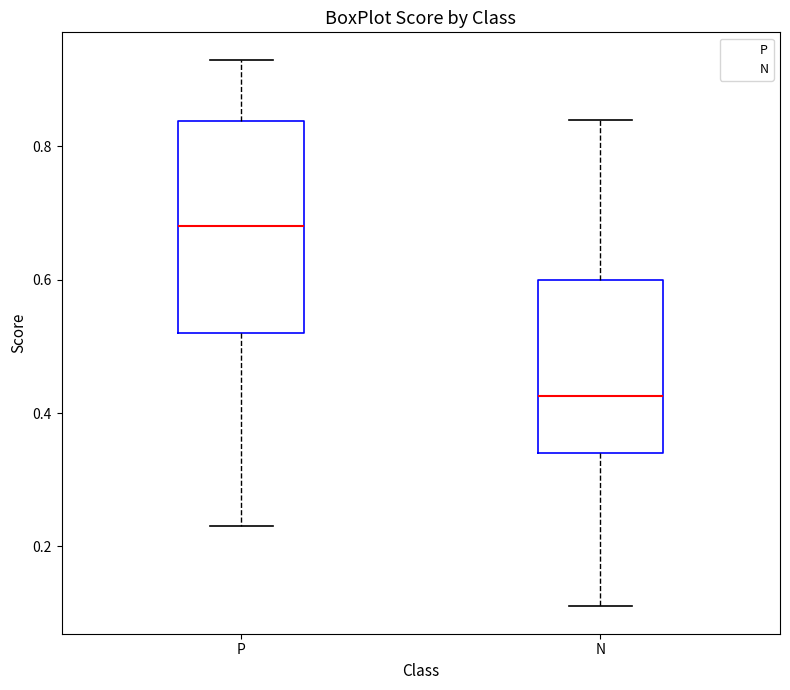

Reading left to right, read every box against the y-axis: the position of its median line, the range the box covers, and the ends of its whiskers. The values are not printed on the chart, so give them approximately, as read against the axis.

P: median 0.68, box 0.52 to 0.84, whiskers 0.24 to 0.94
N: median 0.42, box 0.34 to 0.60, whiskers 0.12 to 0.84